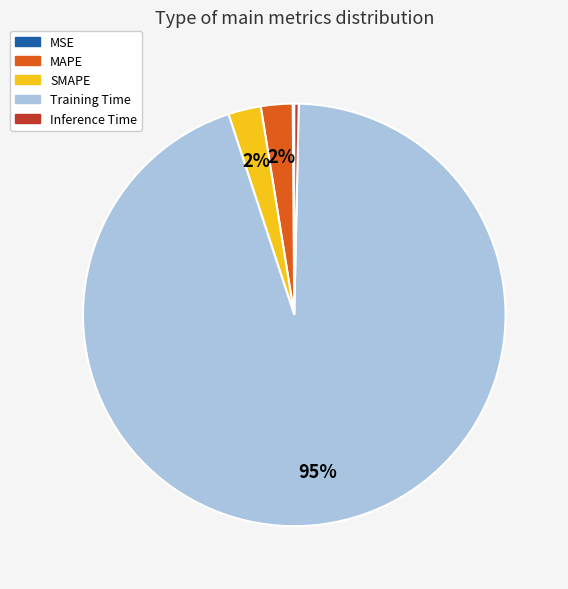

Which category has the biggest portion of the pie?

Training Time